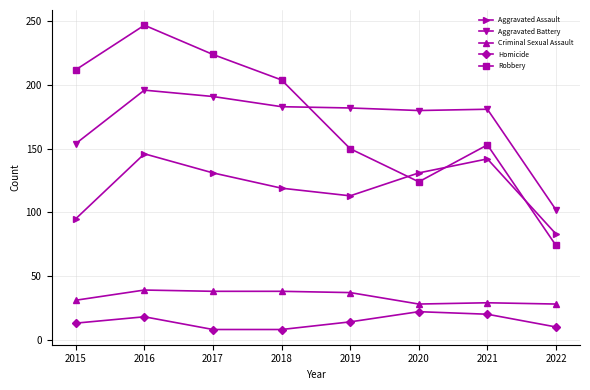

At which category does Aggravated Assault reach its first local peak?

2016